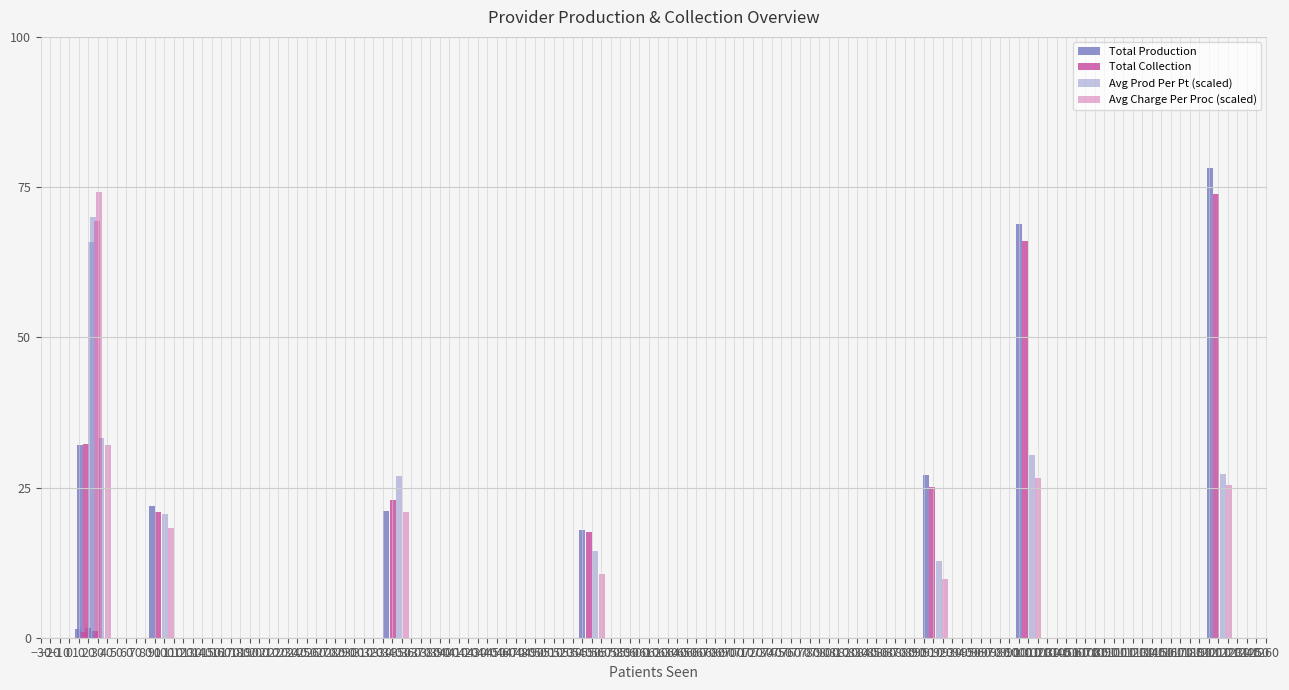

What is the difference between the second highest and second lowest values in the Total Production series?

67.2